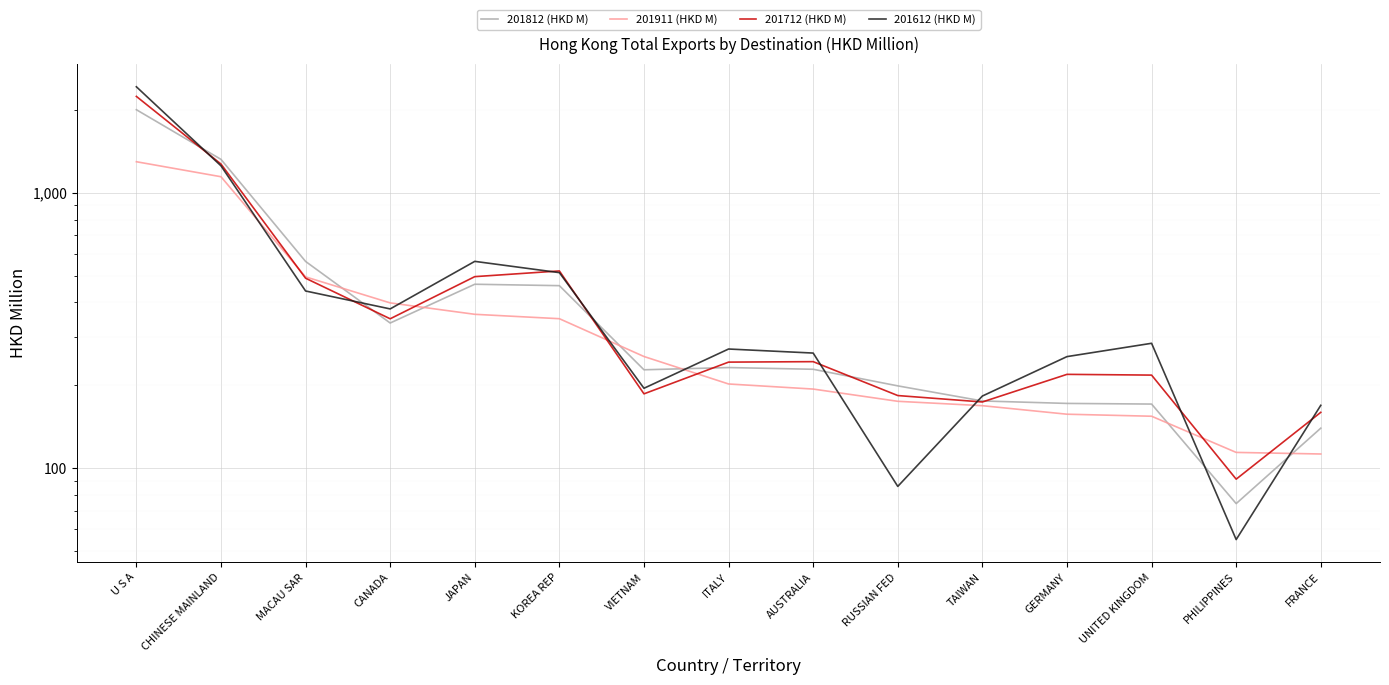

Rank the series at VIETNAM from highest to lowest value.

201911 (HKD M), 201812 (HKD M), 201612 (HKD M), 201712 (HKD M)